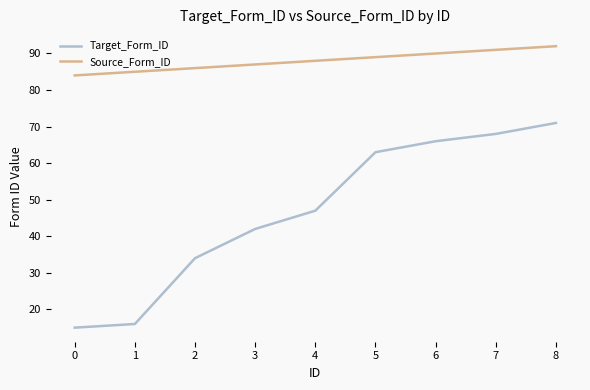

At 0, list the series in order from largest to smallest.

Source_Form_ID, Target_Form_ID